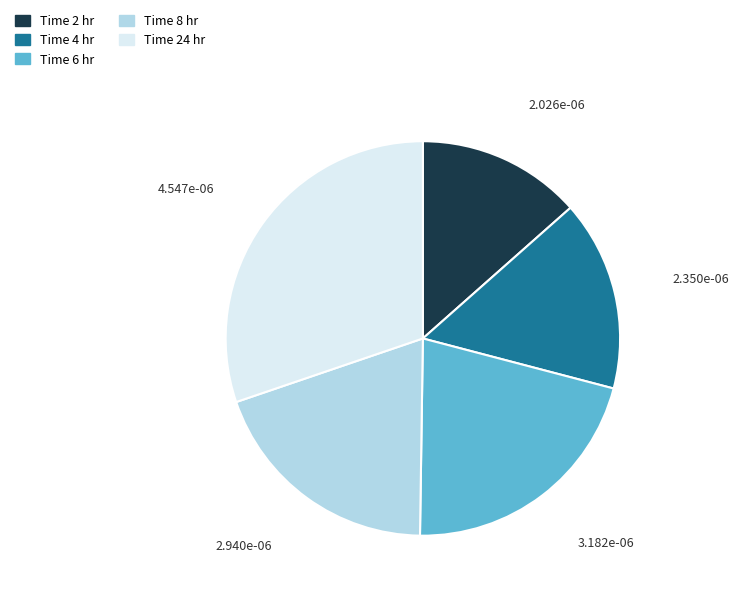

Is there any slice that represents more than half of the pie?

No